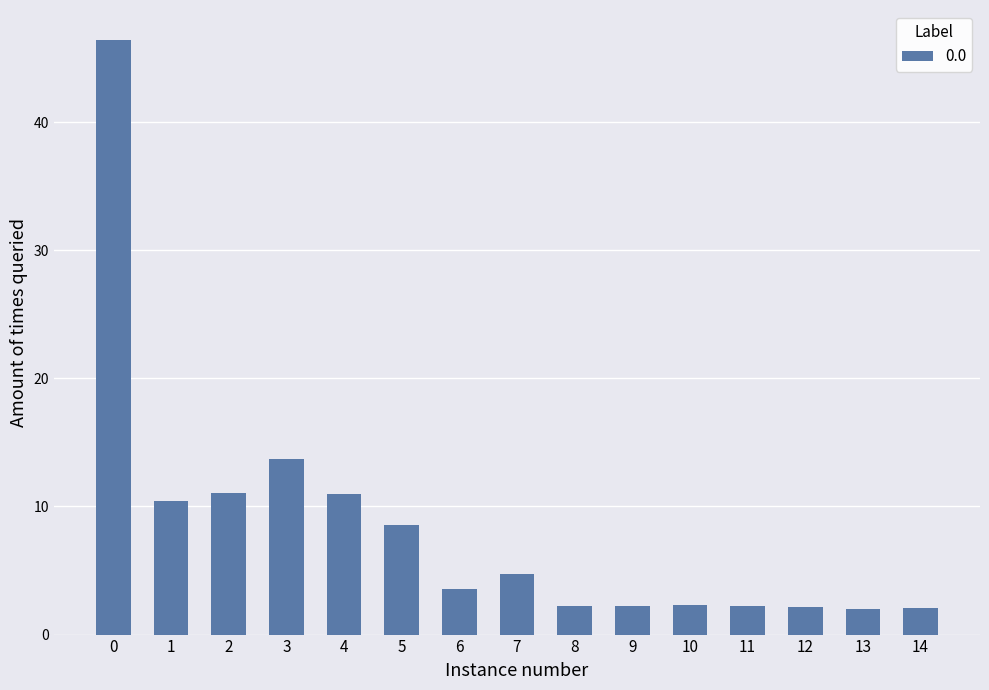

What is the change in value from 4 to 5?

-2.4